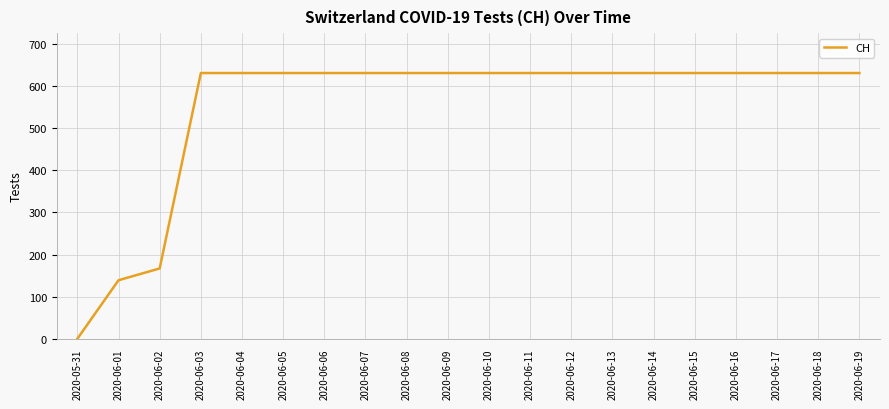

Is it true that the value at 2020-06-13 is 631?

True